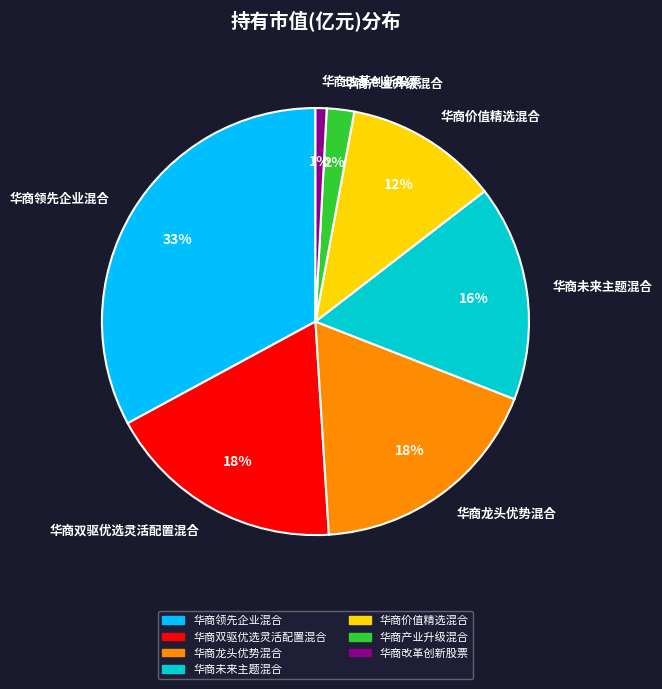

To the nearest percent, what is the difference between the 华商改革创新股票 and 华商龙头优势混合 slice percentages?

17%